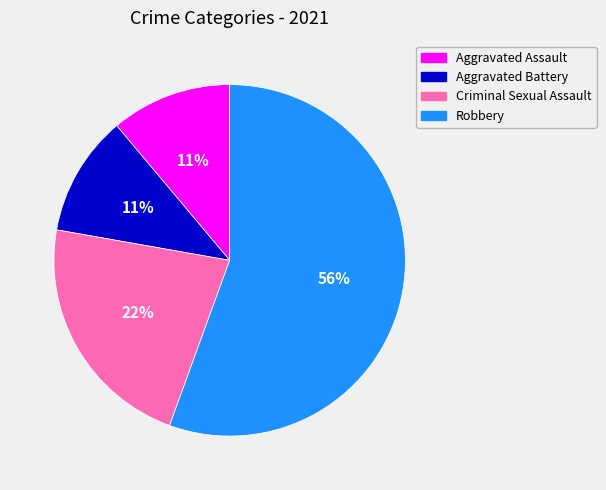

Is Aggravated Battery the majority of the pie?

No